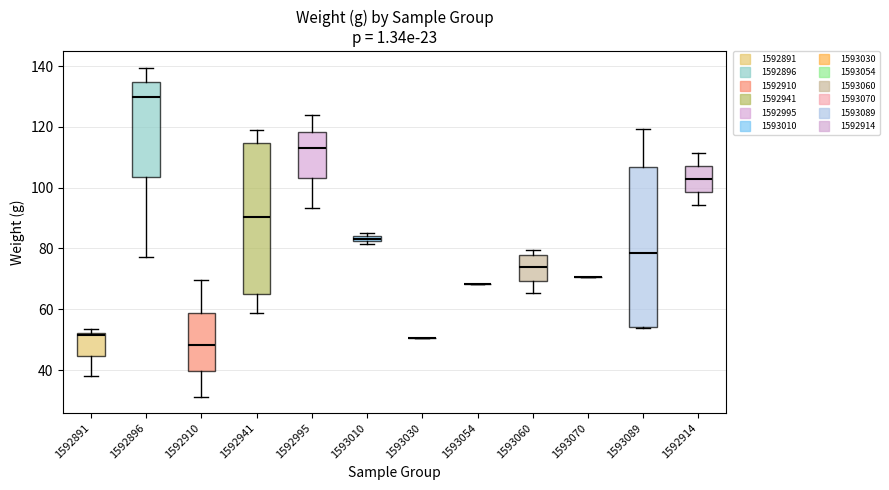

Where does the median line of the box at x = 1593060 sit on the y-axis? The values are not printed on the chart, so give them approximately, as read against the axis.

74